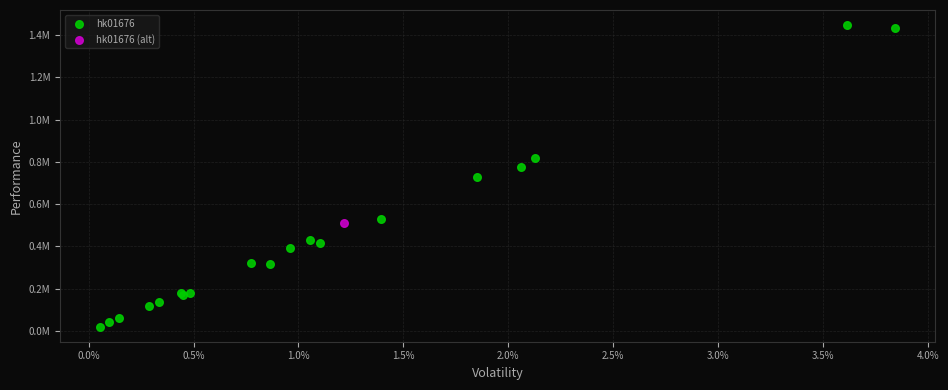

What are all the series names shown in the legend?

hk01676, hk01676 (alt)